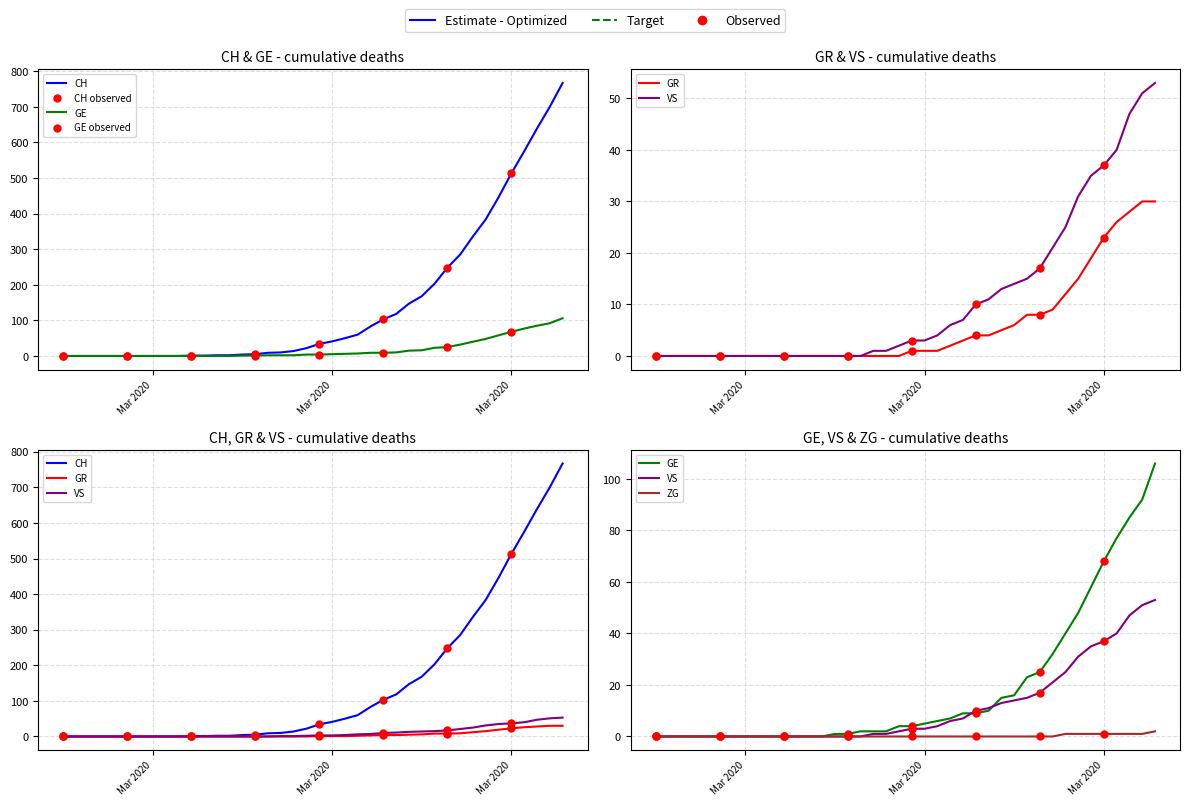

Which series reaches the maximum Y coordinate?

CH